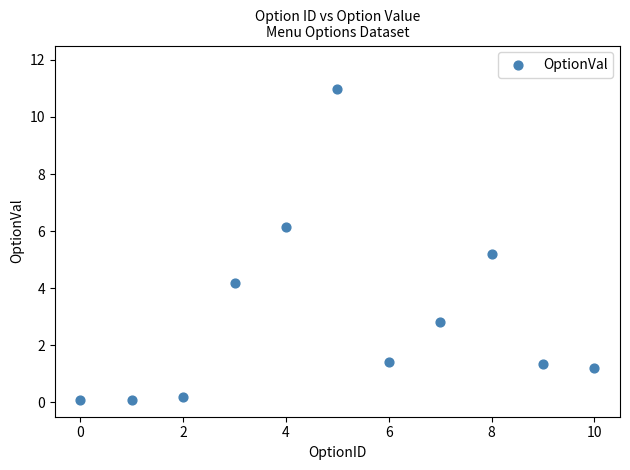

What is the range of Y values (max minus min)?

10.9